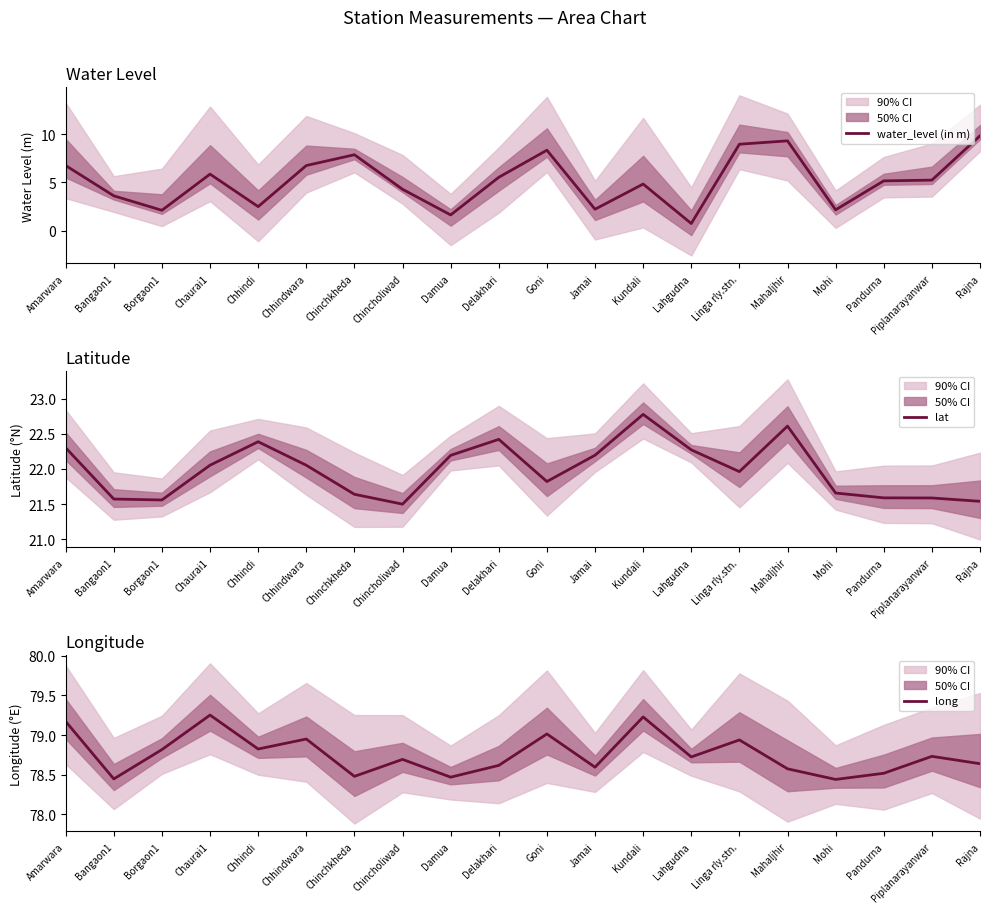

Is the value of long at Delakhari greater than the value of lat at Chinchkheda?

Yes